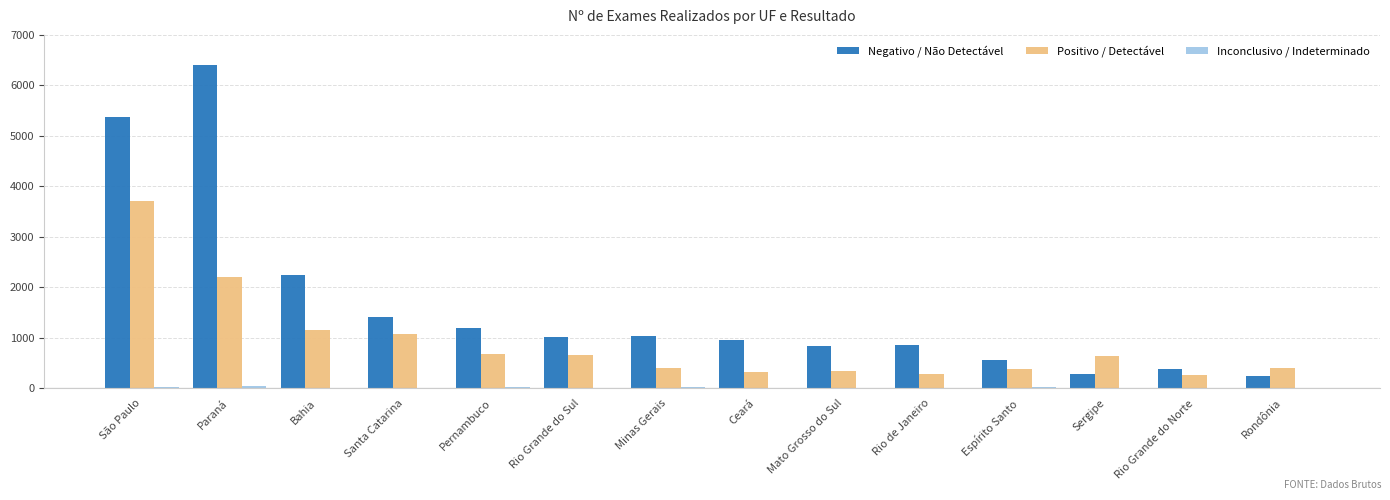

Are the bars horizontal?

No